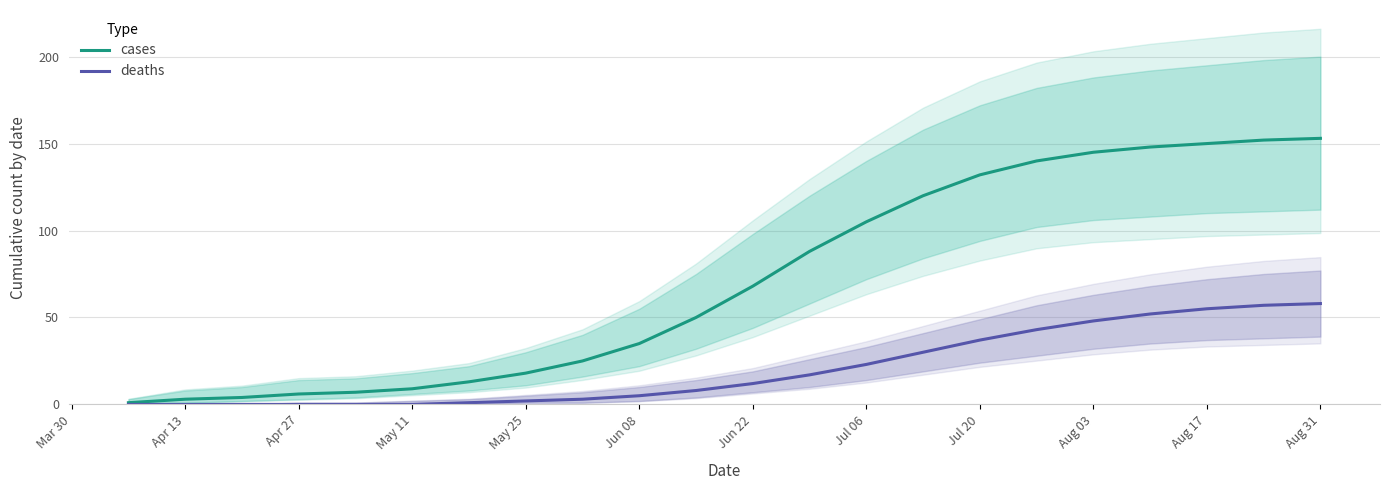

Reading left to right, list all the values displayed in this chart.

cases: 1	3	4	6	7	9	13	18	25	35	50	68	88	105	120	132	140	145	148	150	152	153
deaths: 0	0	0	0	0	0	1	2	3	5	8	12	17	23	30	37	43	48	52	55	57	58